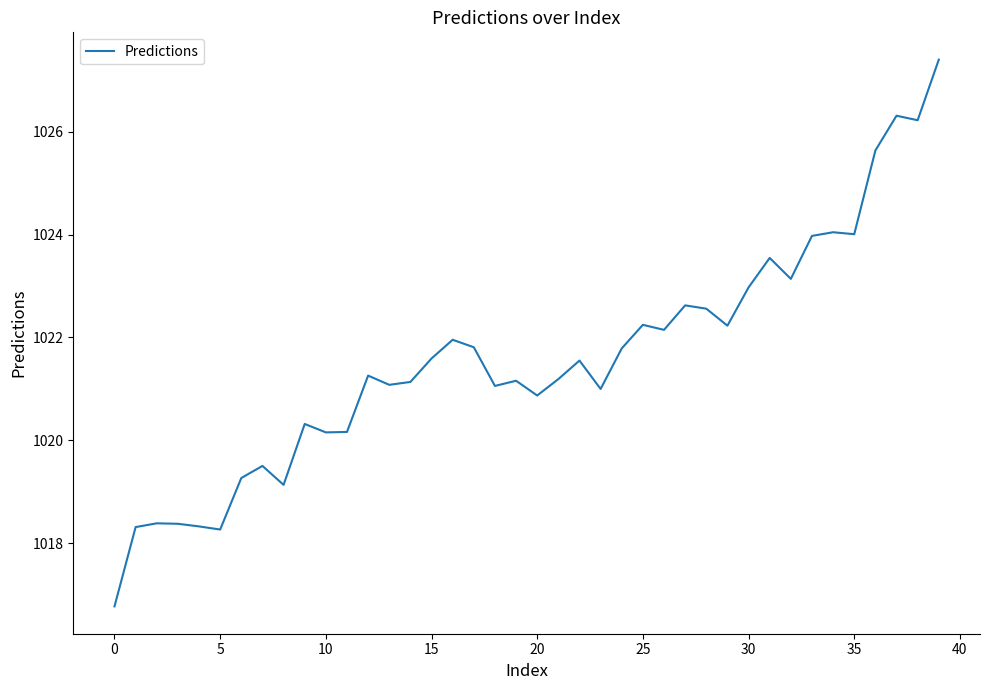

What is the greatest value displayed?

1027.4